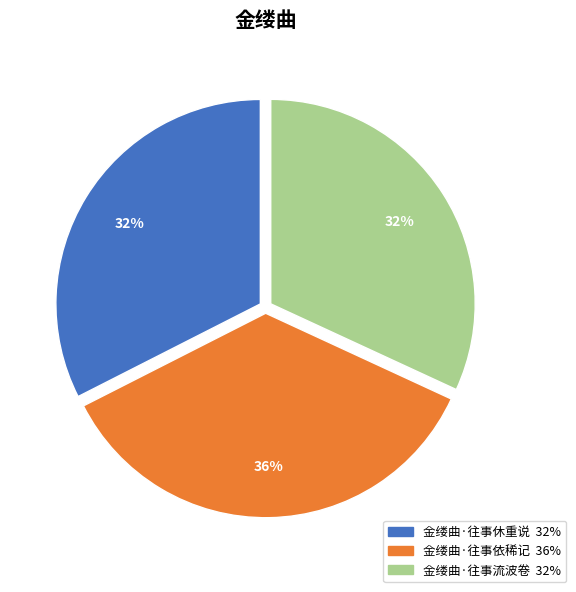

To the nearest percent, what portion does 金缕曲·往事依稀记 represent?

36%